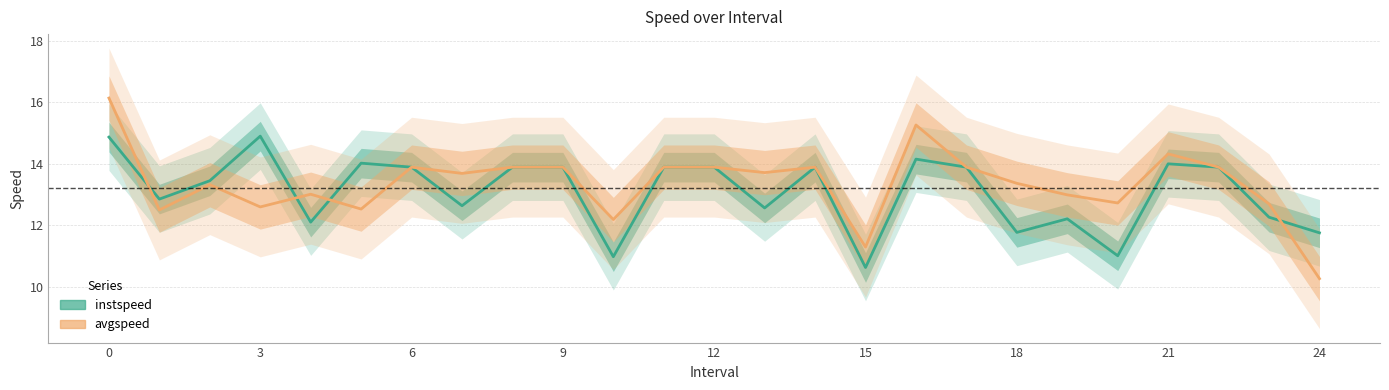

What is the smallest value displayed?

10.3